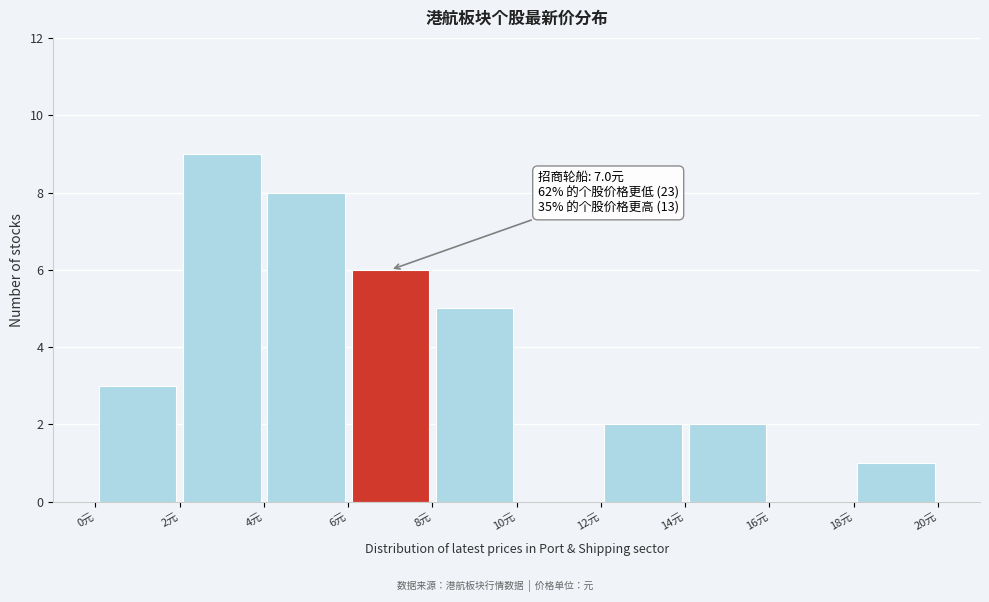

Which range on the x-axis has the tallest bar?

2 to 4